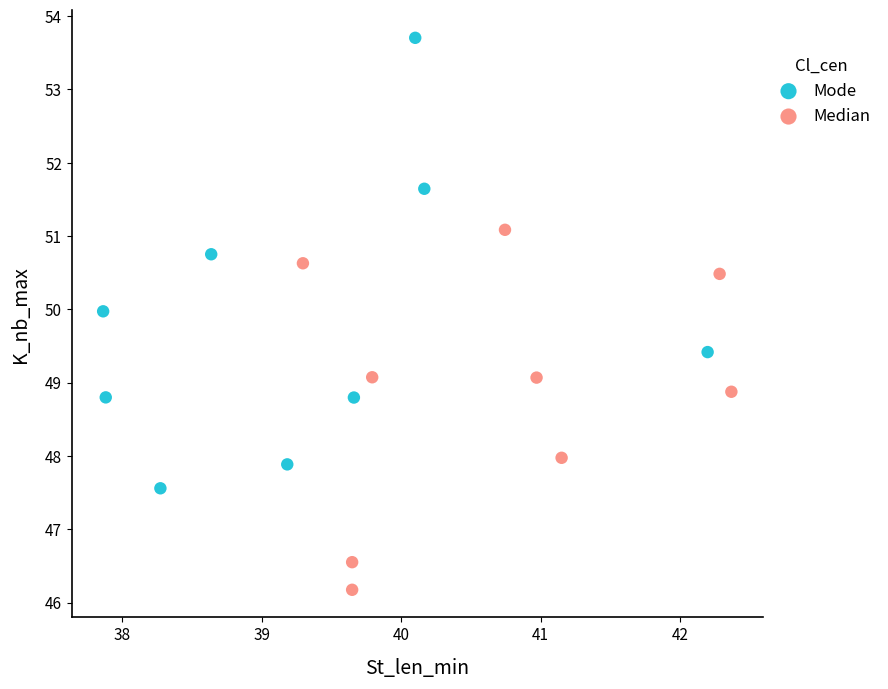

Which series reaches the minimum Y coordinate?

Median